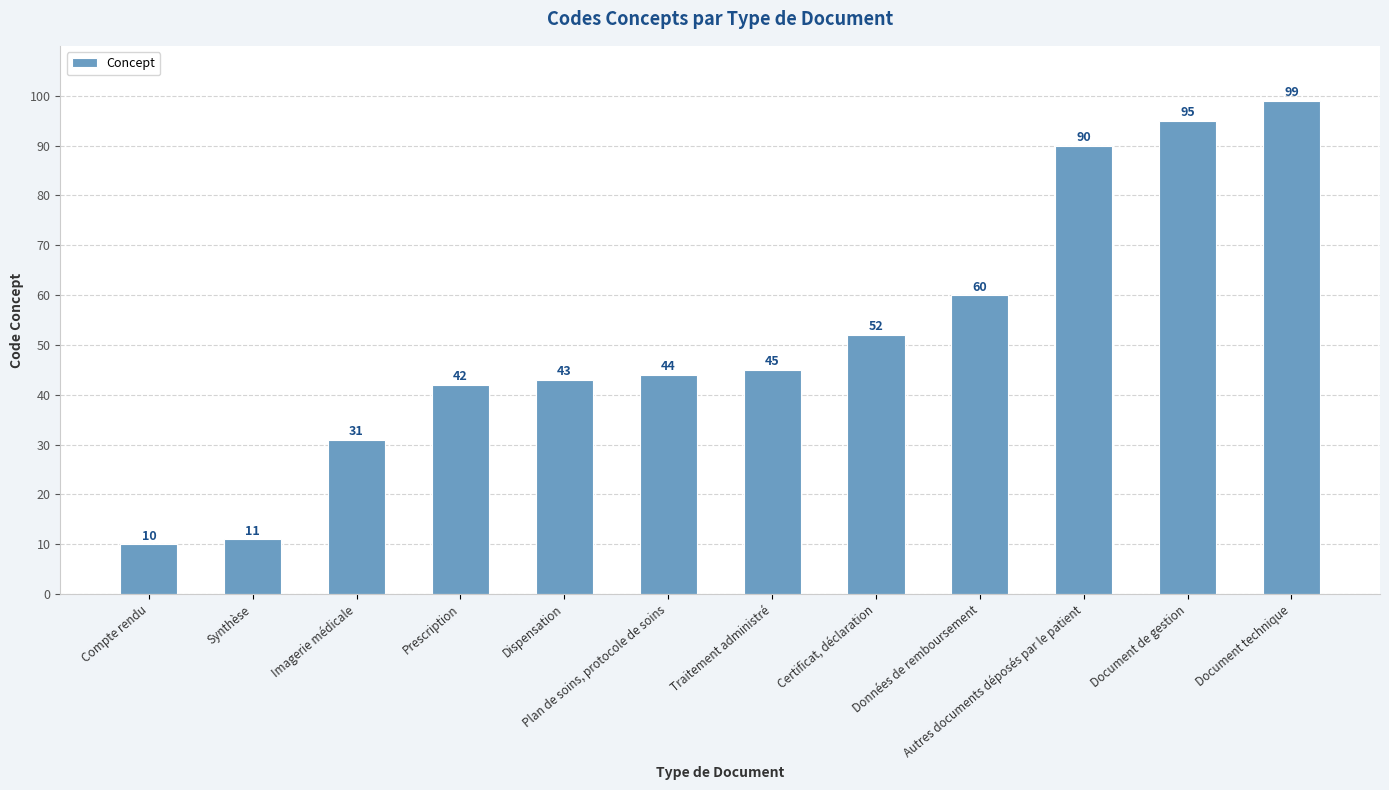

What is the smallest value displayed?

10